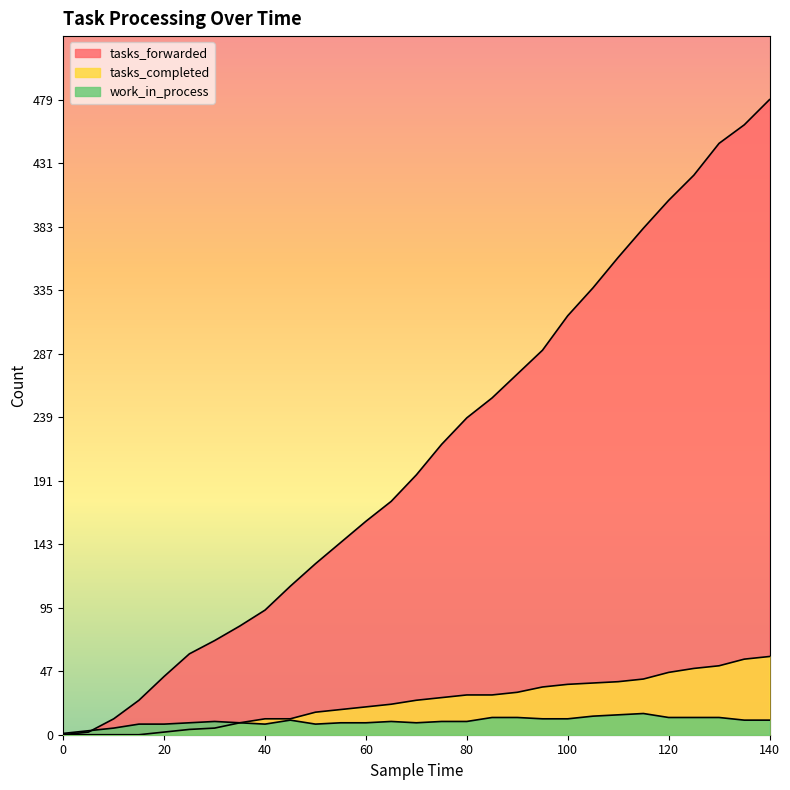

Reading left to right, what are all the values shown in this chart?

tasks_forwarded: 0=0	5=2	10=12	15=26	20=44	25=61	30=71	35=82	40=94	45=112	50=129	55=145	60=161	65=176	70=196	75=219	80=239	85=254	90=272	95=290	100=316	105=337	110=360	115=382	120=403	125=422	130=446	135=460	140=479
tasks_completed: 0=0	5=0	10=0	15=0	20=2	25=4	30=5	35=9	40=12	45=12	50=17	55=19	60=21	65=23	70=26	75=28	80=30	85=30	90=32	95=36	100=38	105=39	110=40	115=42	120=47	125=50	130=52	135=57	140=59
work_in_process: 0=1	5=3	10=5	15=8	20=8	25=9	30=10	35=9	40=8	45=11	50=8	55=9	60=9	65=10	70=9	75=10	80=10	85=13	90=13	95=12	100=12	105=14	110=15	115=16	120=13	125=13	130=13	135=11	140=11